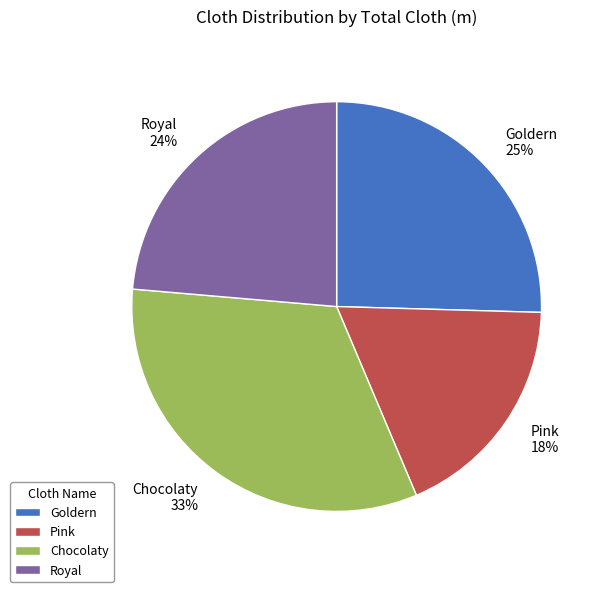

Does any single category account for the majority?

No